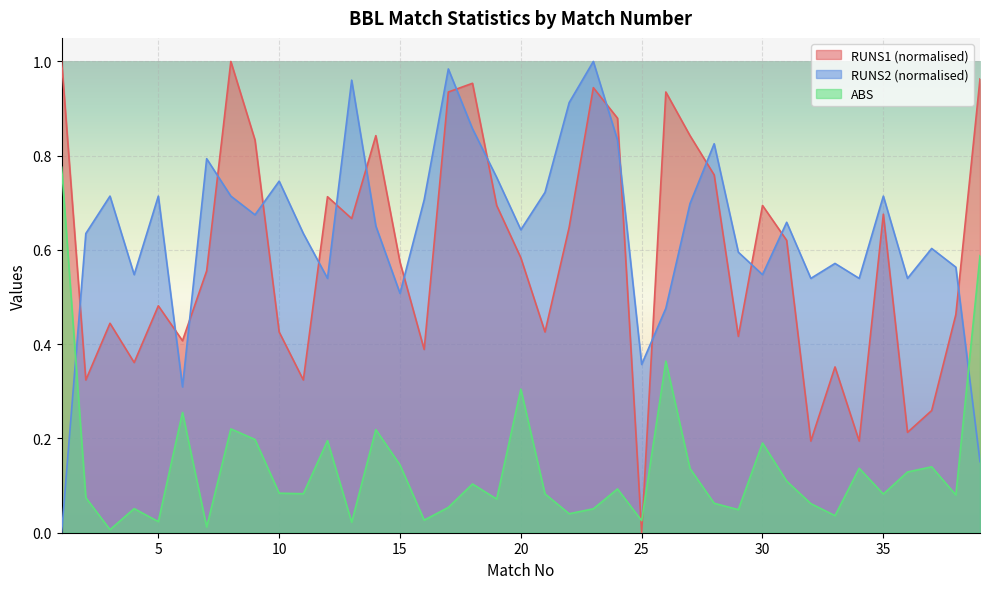

At how many categories does at least one series exceed 0?

39